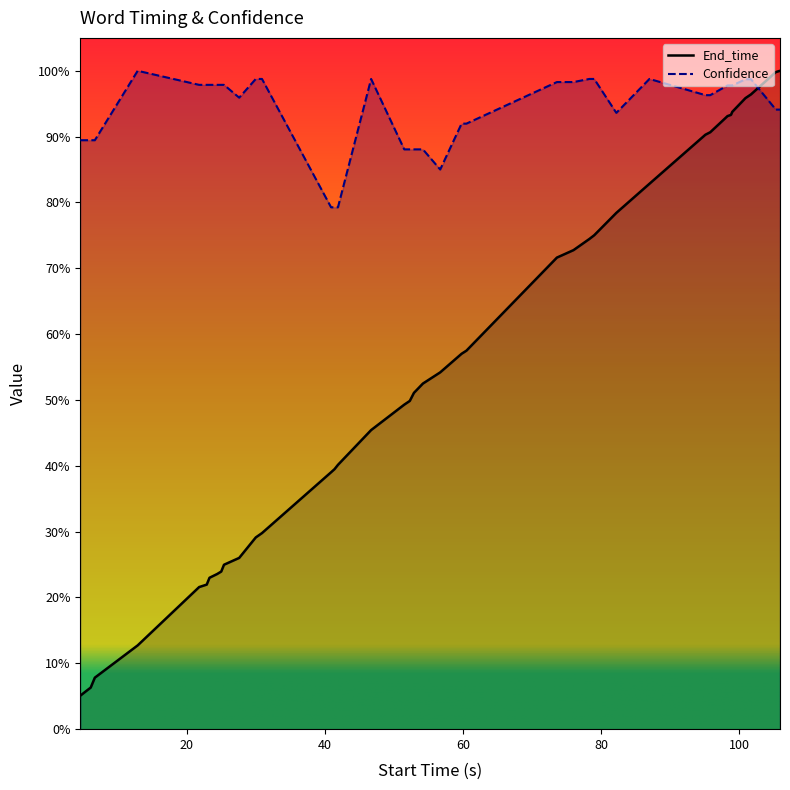

Which series has the widest spread of values?

End_time